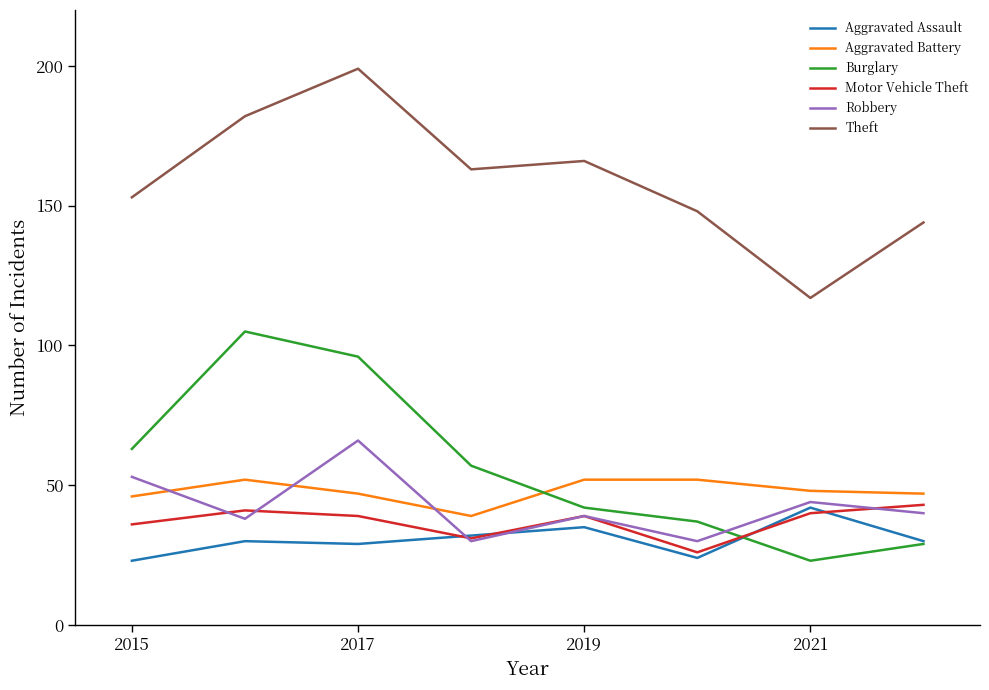

True or false: Burglary and Motor Vehicle Theft cross at least once.

True